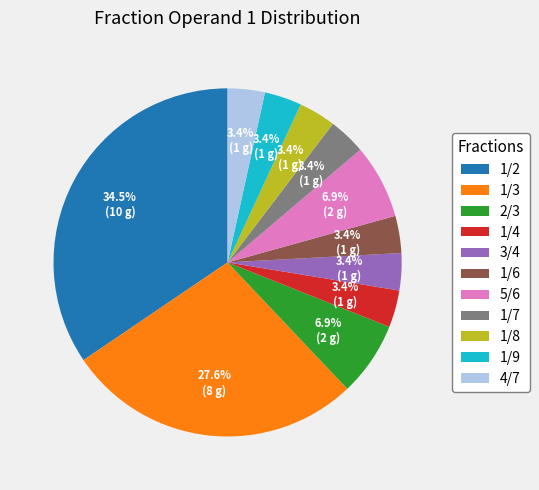

What percentage is NOT represented by 4/7?

96.6%